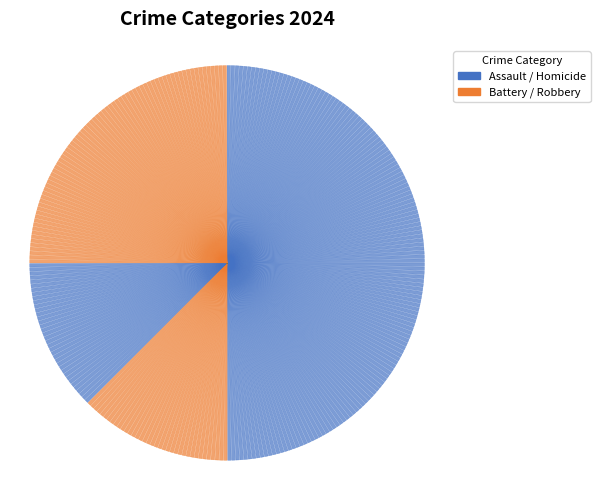

Is Robbery the majority of the pie?

No